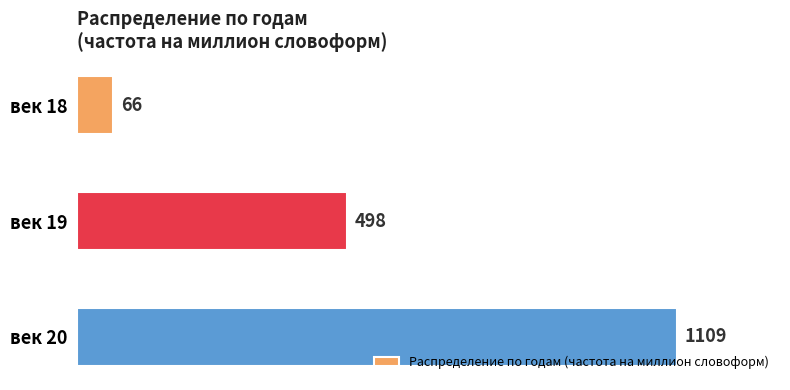

What is the value of the 1st bar from the top?

66